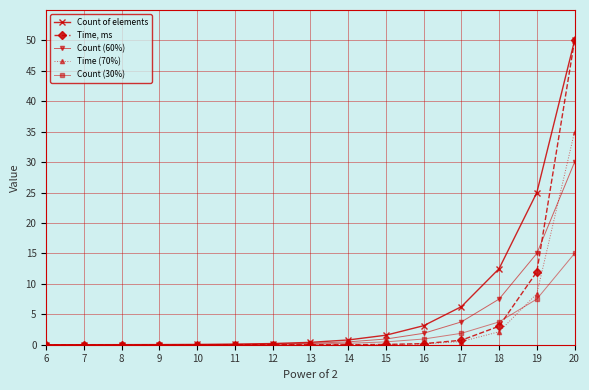

What is the difference between the maximum and minimum values in the Time (70%) series?

35.0